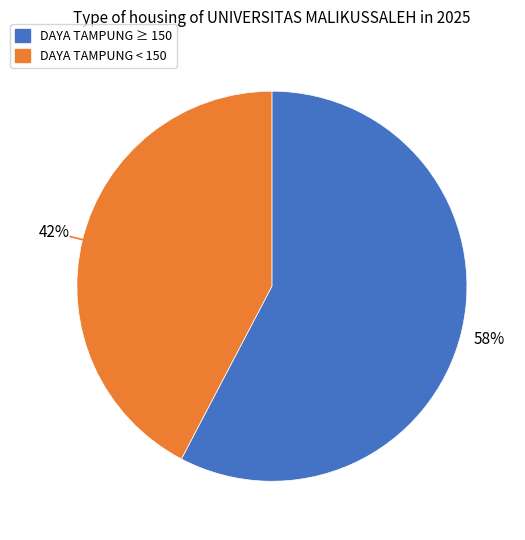

Is there any slice that represents more than half of the pie?

Yes